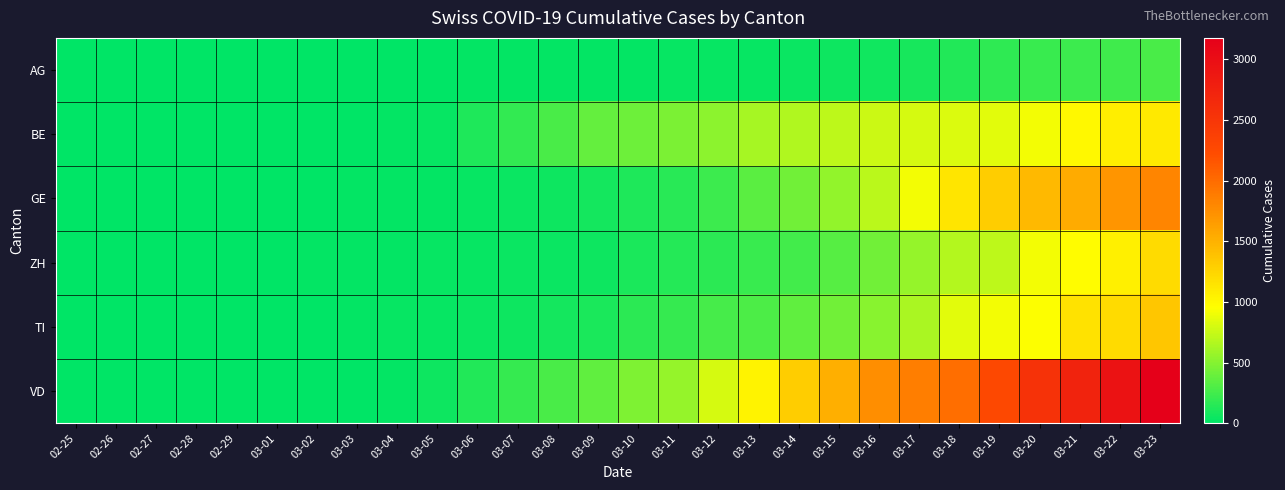

At how many categories does at least one series exceed 3034?

1